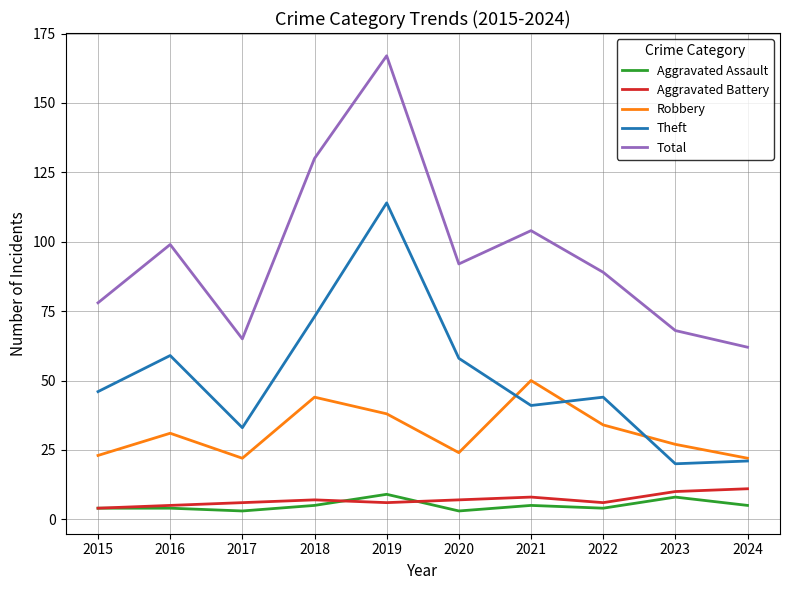

Which series changed the most between 2015 and 2021?

Robbery